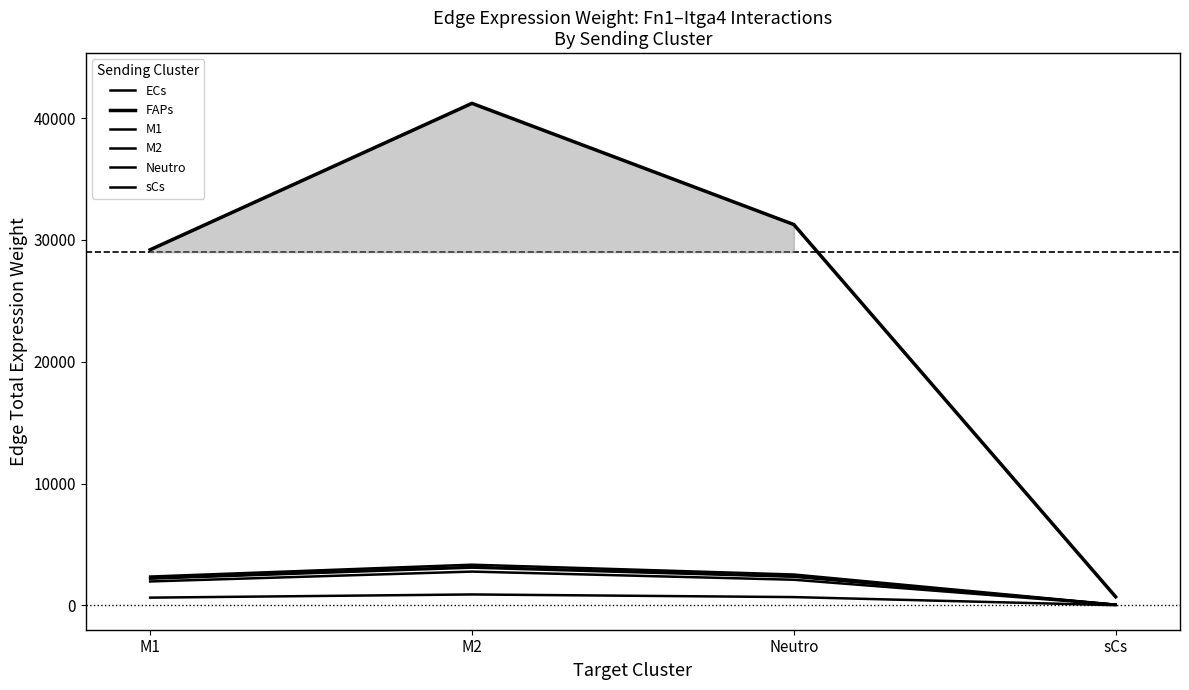

Is this an area chart (filled region under the line)?

Yes